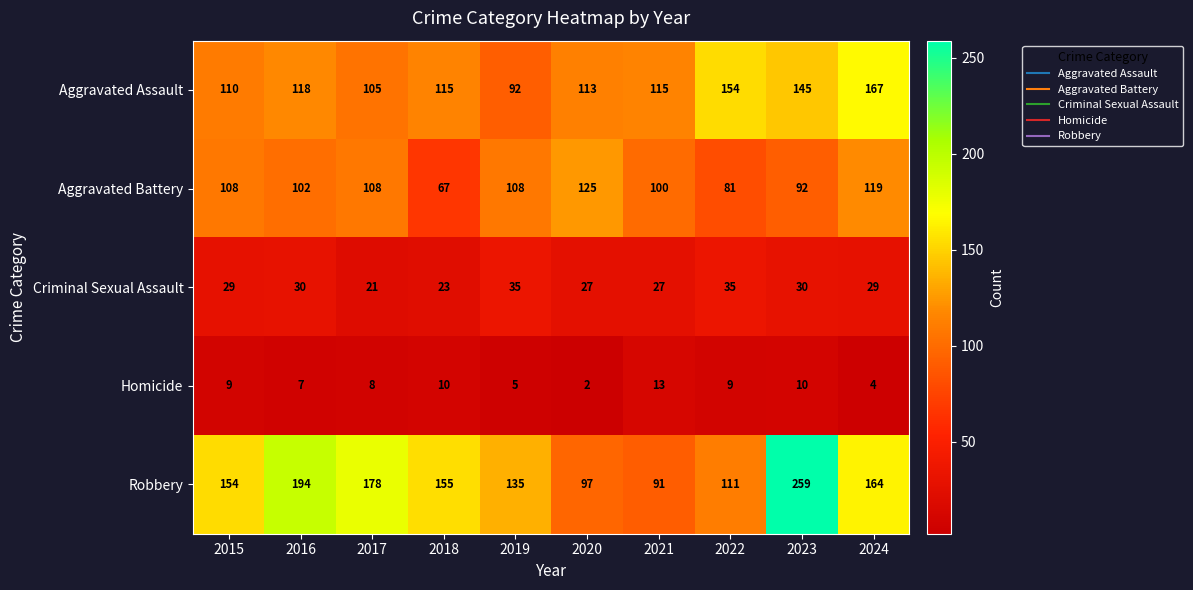

At how many categories does at least one series exceed 31?

10